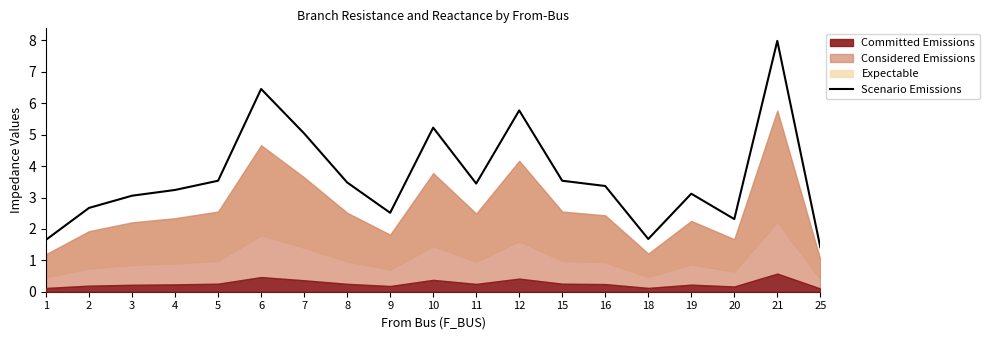

The value at 2 is 1.6. True or false?

False